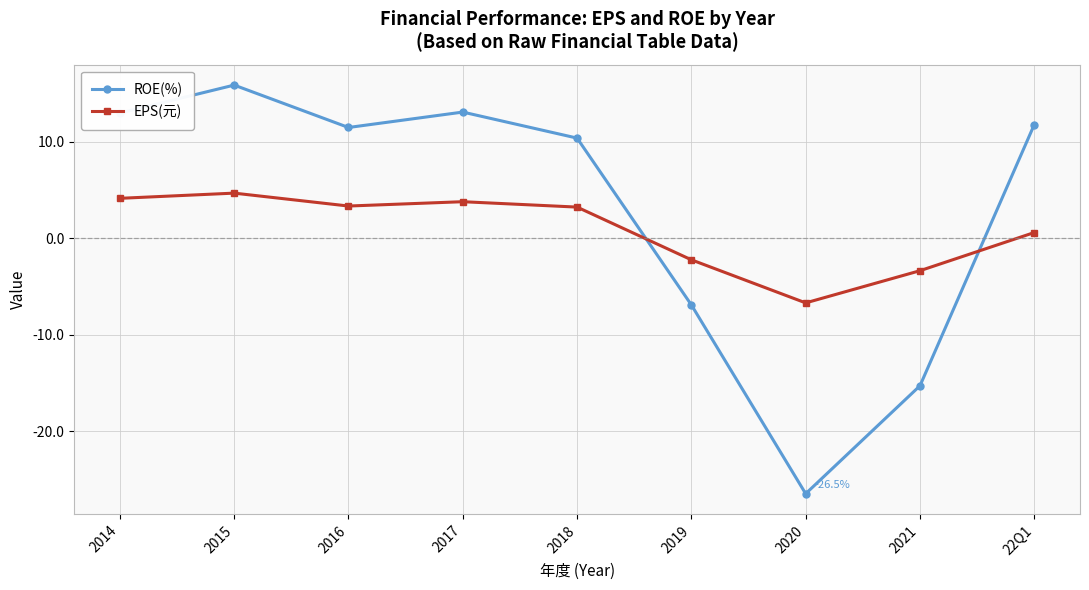

What is the label of the 9th point from the right?

2014